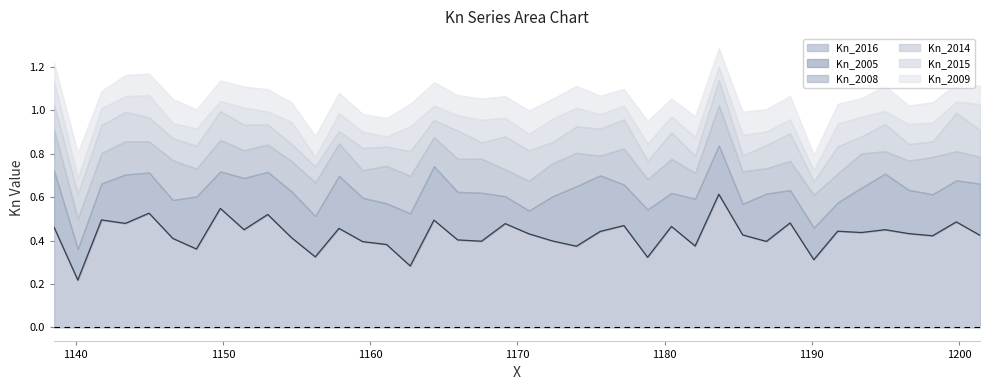

True or false: Kn_2014 and Kn_2008 cross at least once.

True